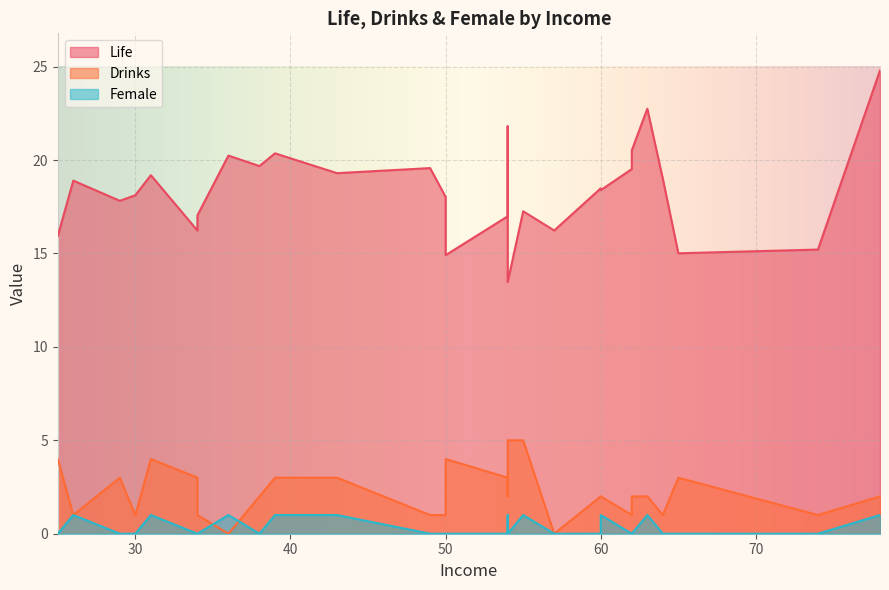

Does the chart display data point markers on the line(s)?

No